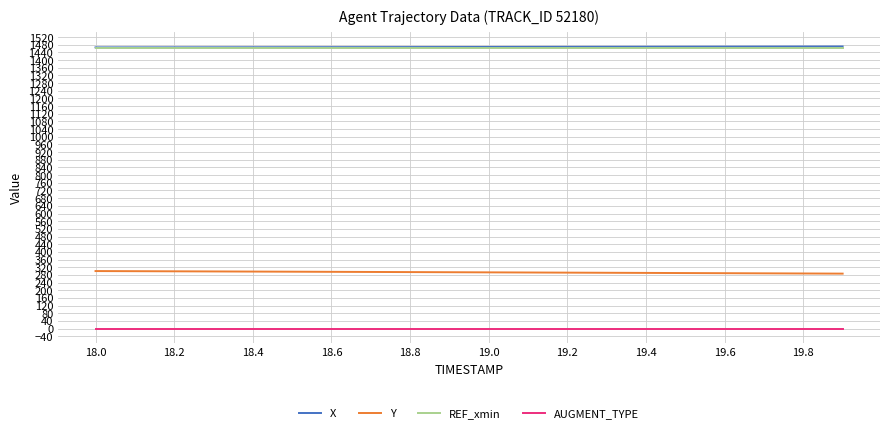

What is the difference between the second highest and minimum values in the X series?

4.4